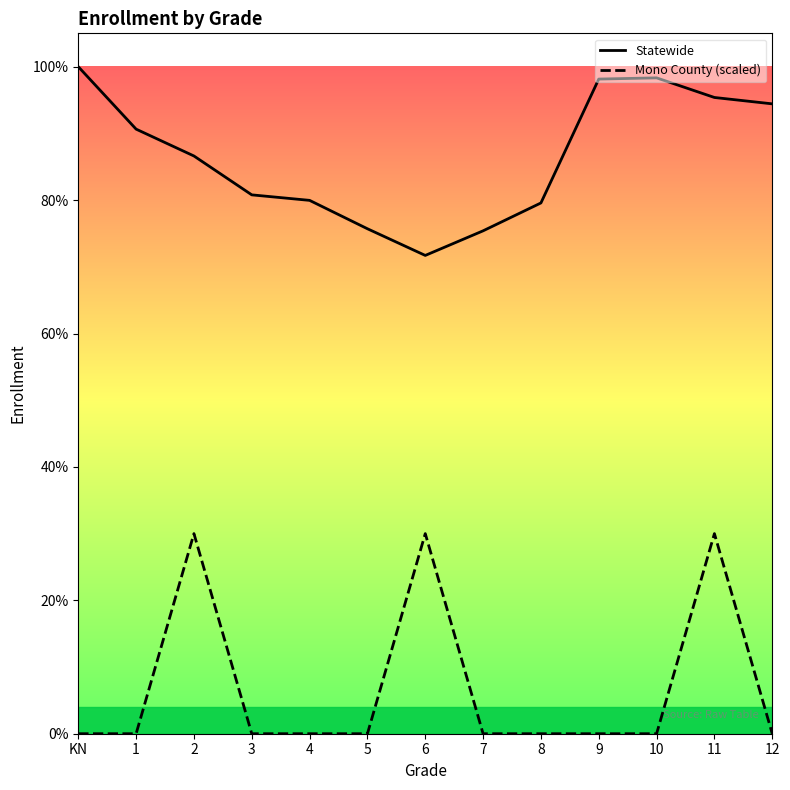

Which has a higher value, 11 or 6?

11